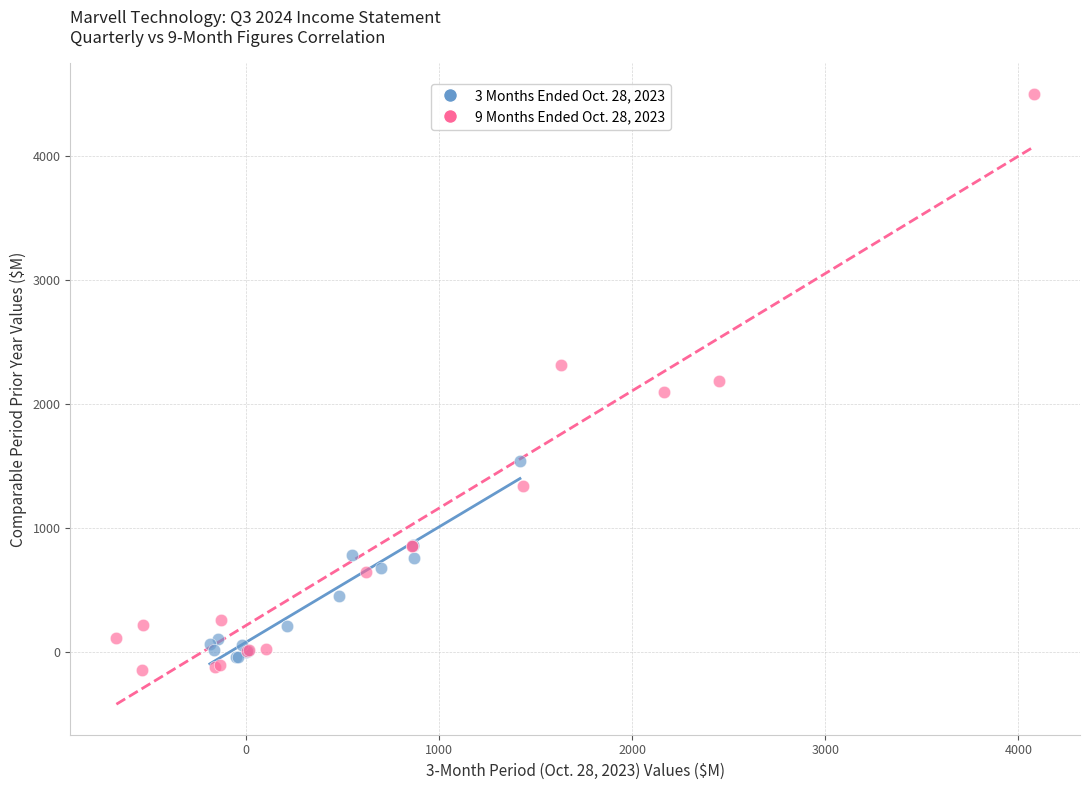

Which series contains the highest Y value?

9 Months Ended Oct. 28, 2023